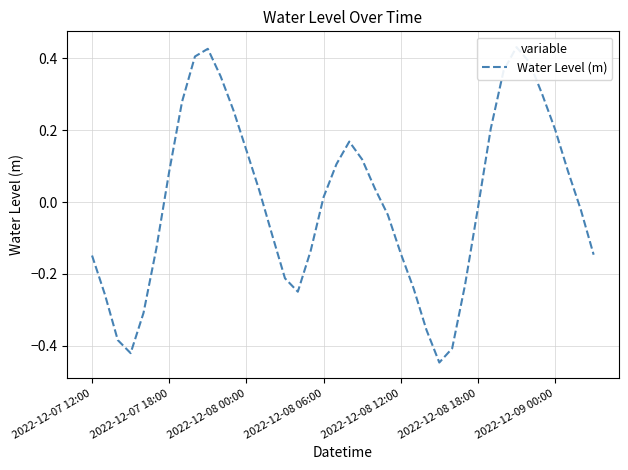

What position from the left is 7?

8